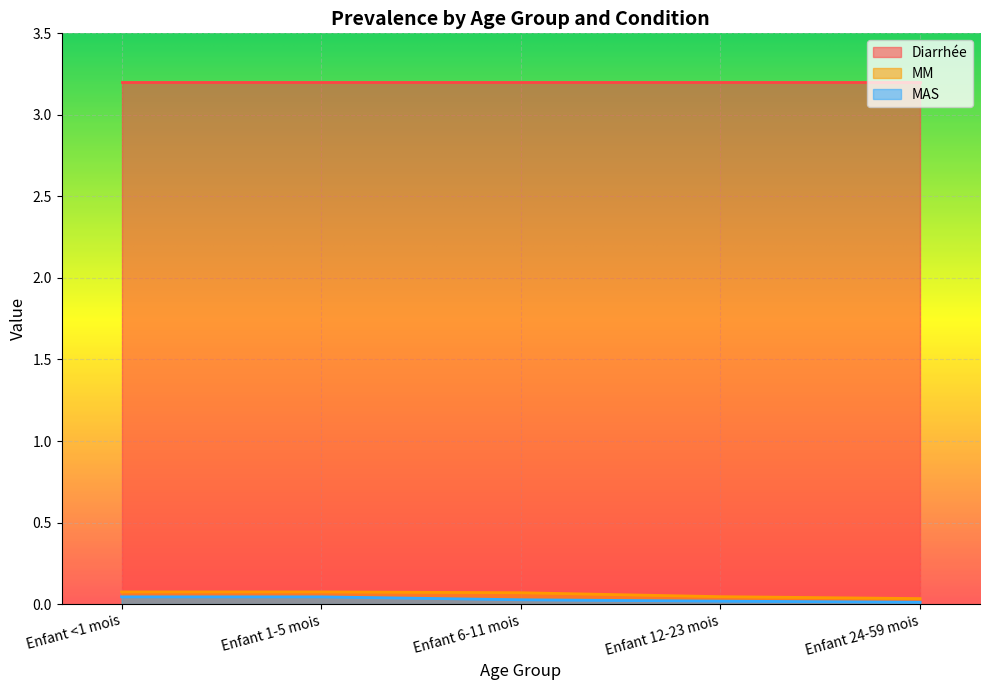

Between Enfant <1 mois and Enfant 1-5 mois, which is larger?

Enfant <1 mois